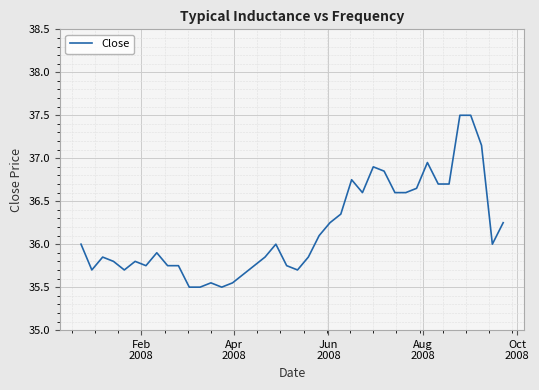

Does the chart have visible grid lines?

Yes